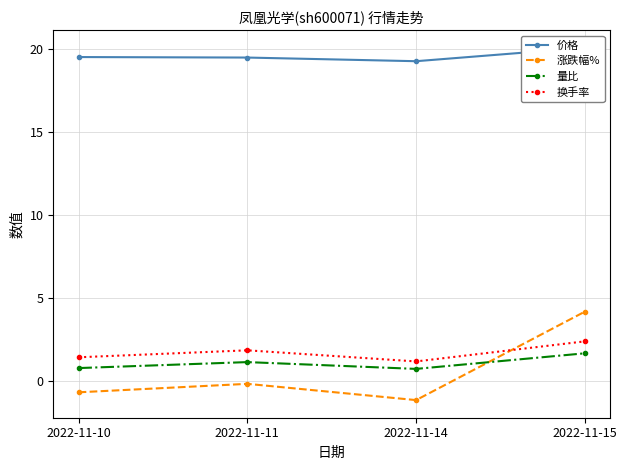

How many lines are shown in the chart?

4